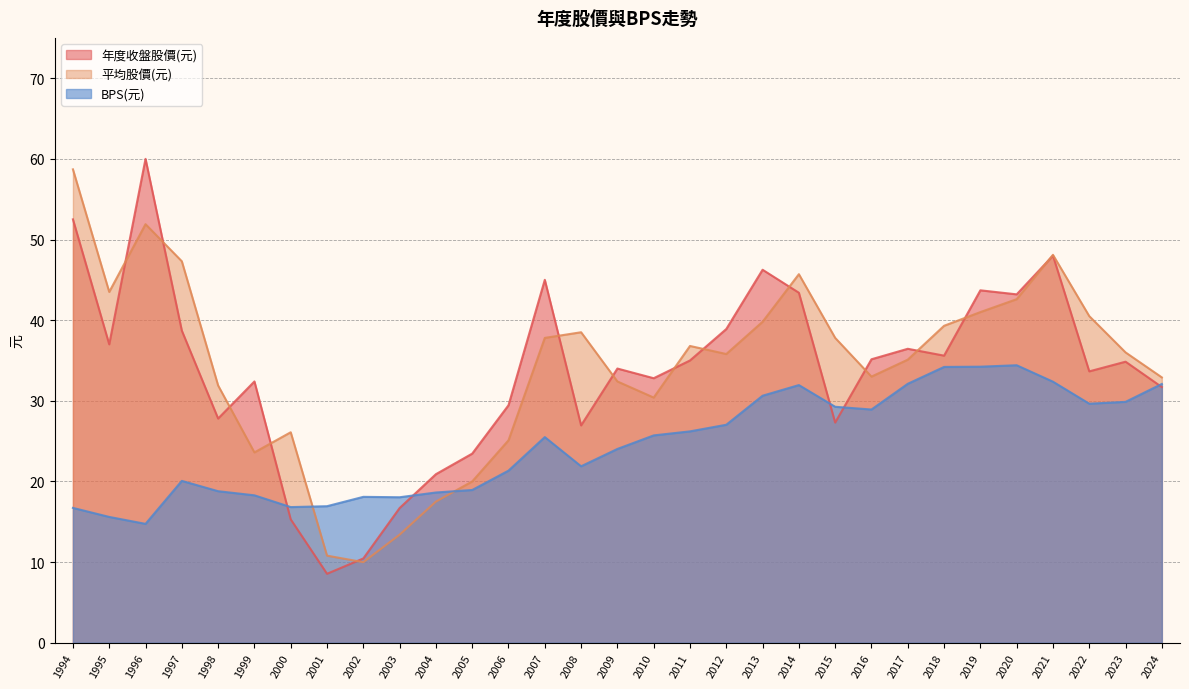

At 2010, list the series in order from smallest to largest.

BPS(元), 平均股價(元), 年度收盤股價(元)